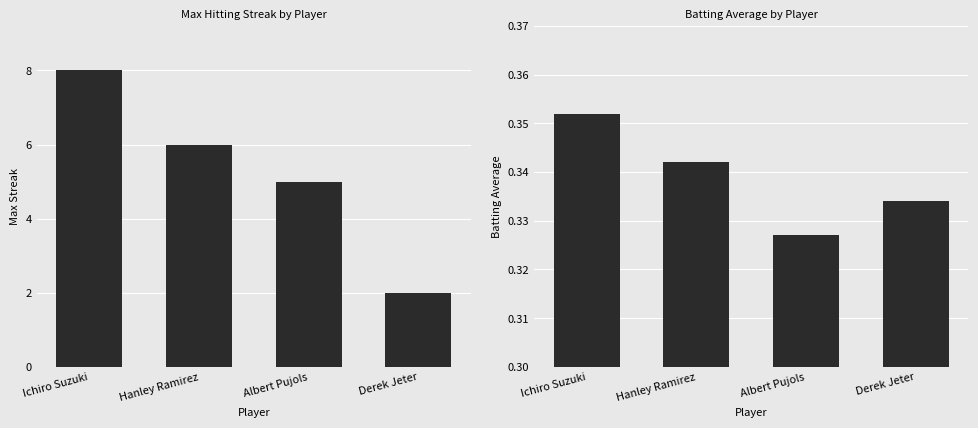

What is the label of the 4th bar from the left?

Derek Jeter